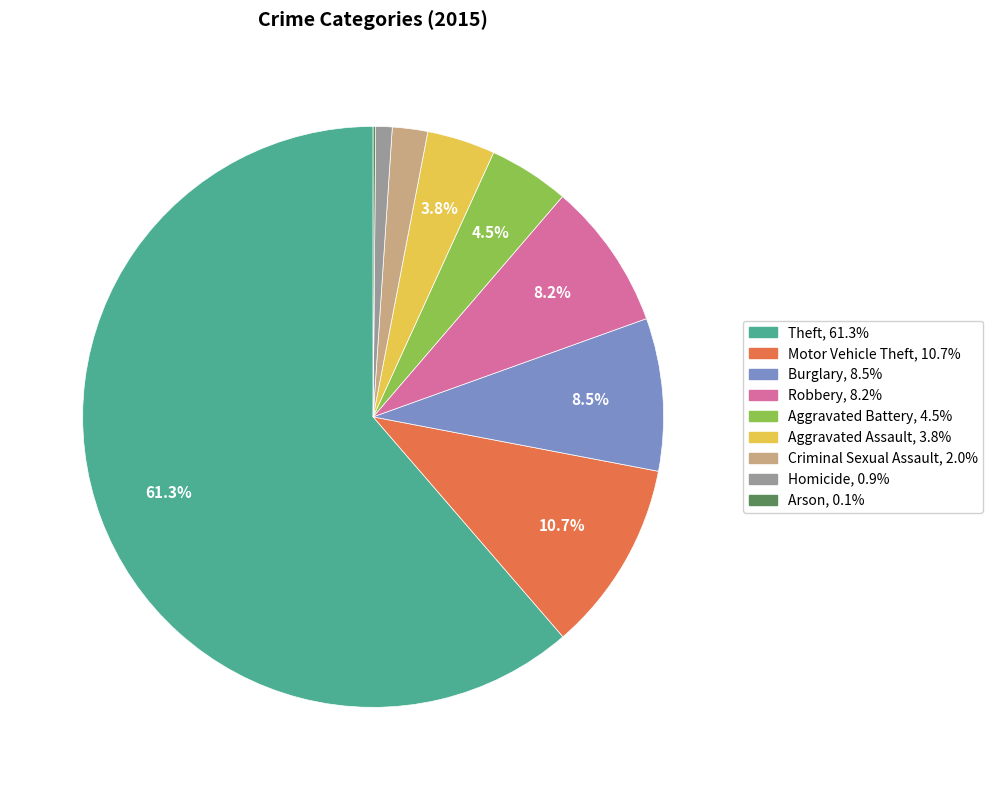

Is Theft the majority of the pie?

Yes